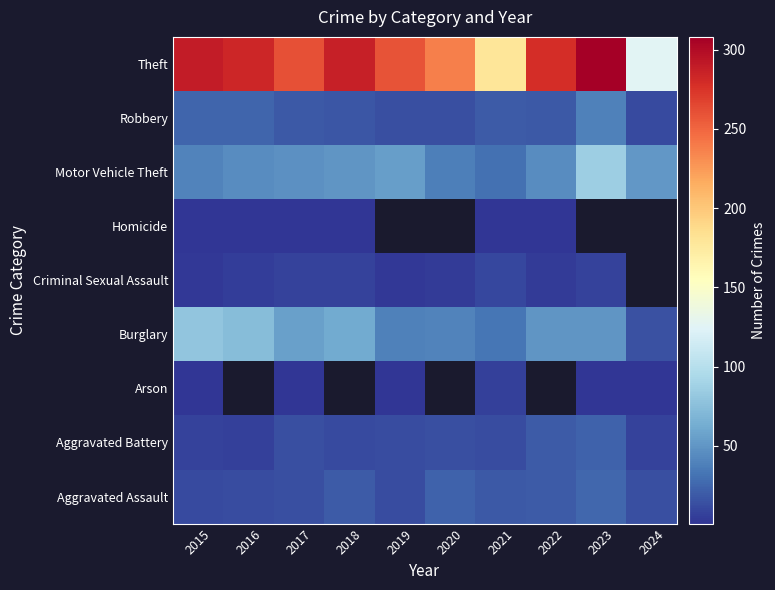

At which category is the sum across all series the highest?

2023